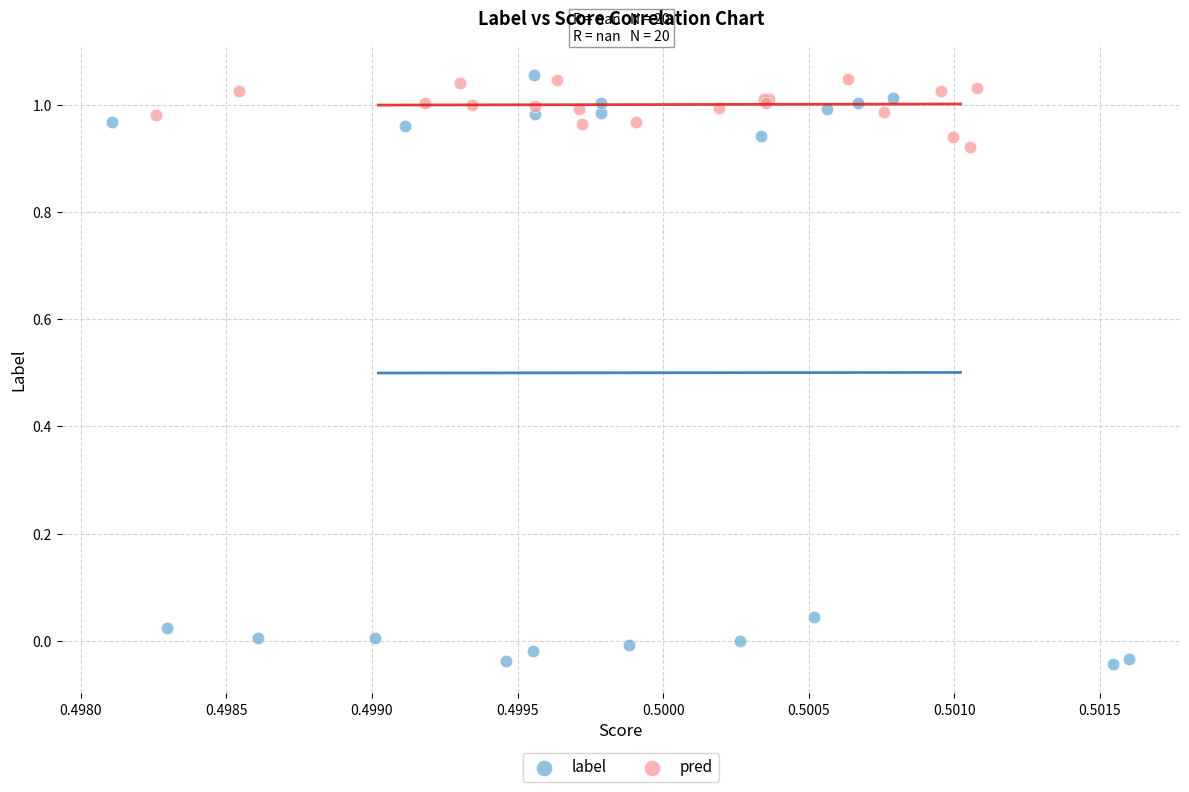

Which series contains the lowest Y value?

label